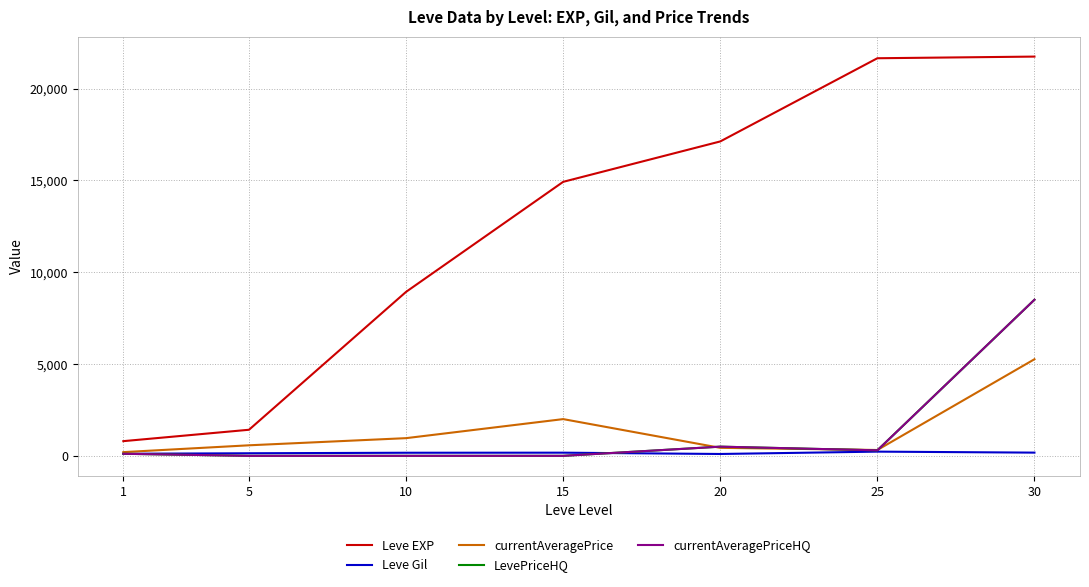

Which series has the largest total across all categories?

Leve EXP